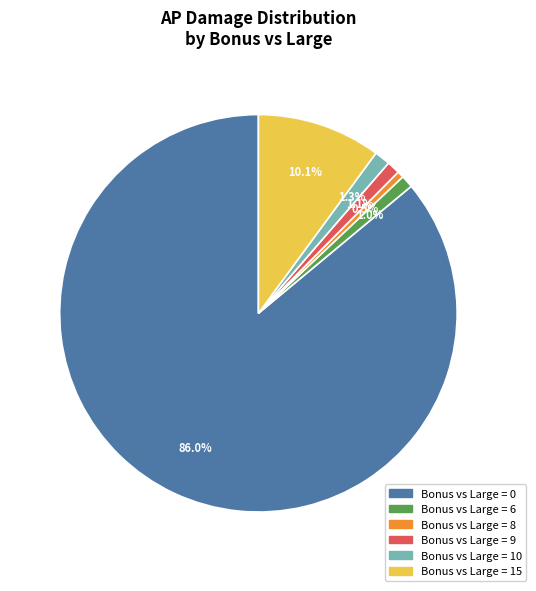

Combined, do Bonus vs Large = 9 and Bonus vs Large = 8 account for over 50%?

No